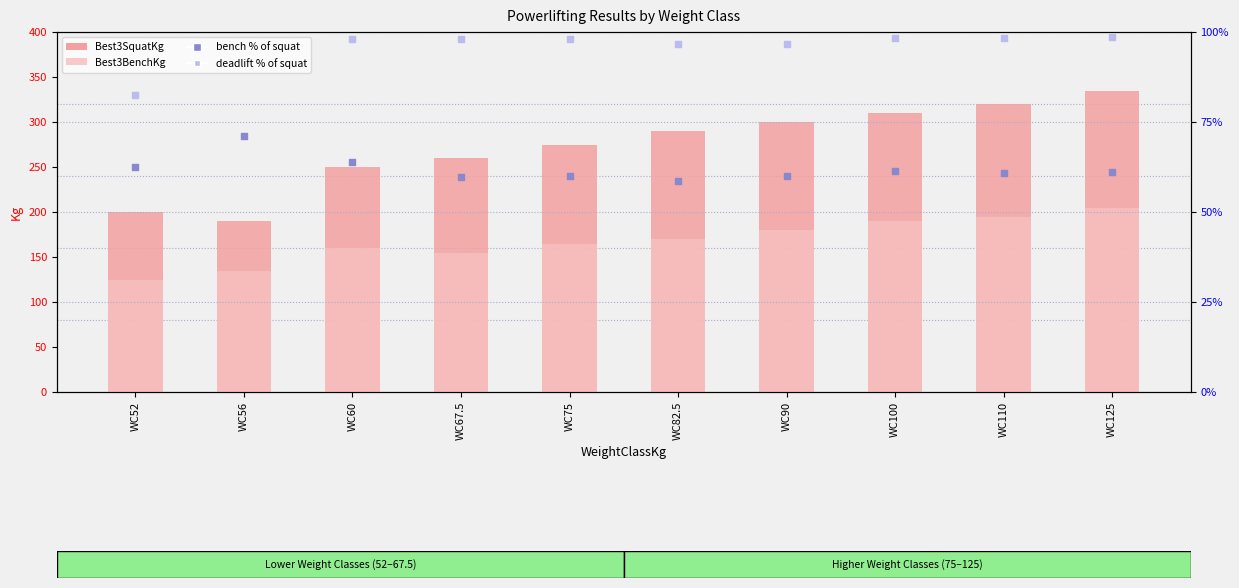

Which series contains the highest Y value?

Best3SquatKg